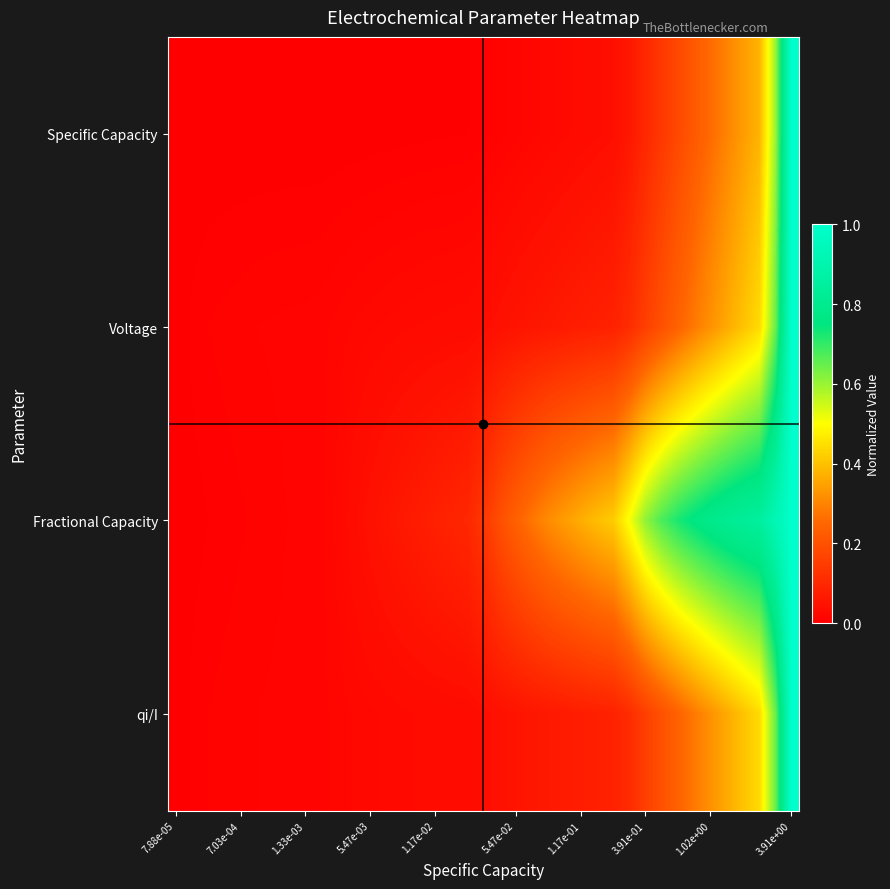

What is the maximum value shown in the chart?

1.0